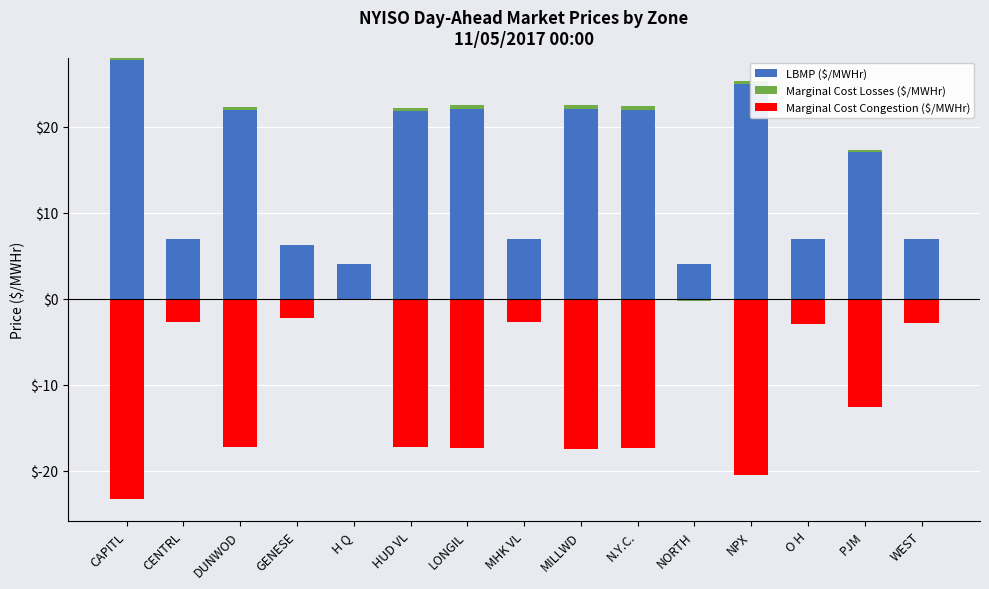

At which label does LBMP ($/MWHr) reach its minimum?

NORTH